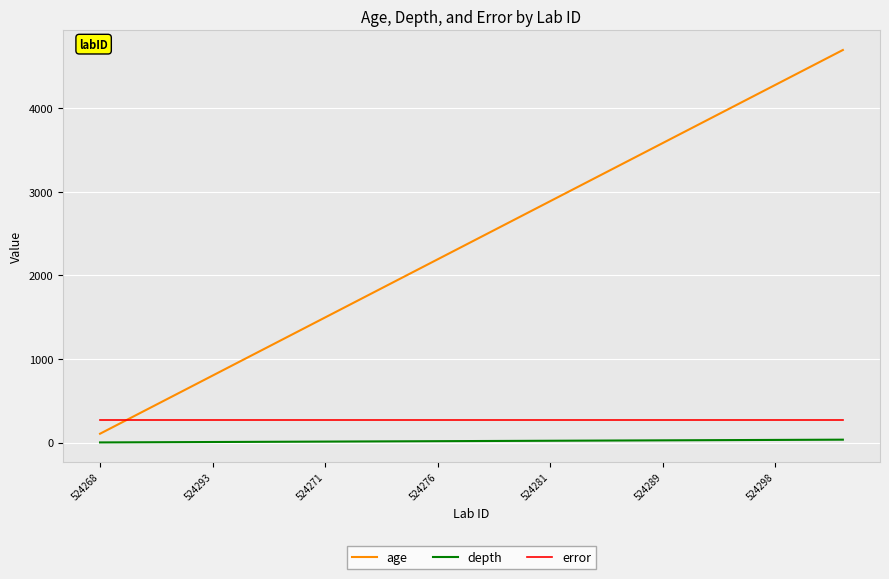

List the series in order of their peak value, lowest first.

depth, error, age